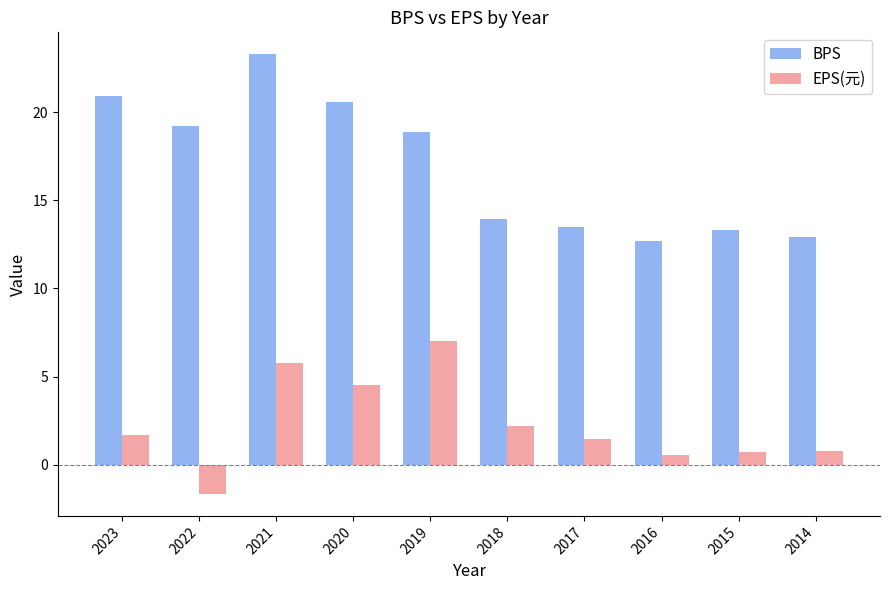

What is the average value of the EPS(元) series?

2.3